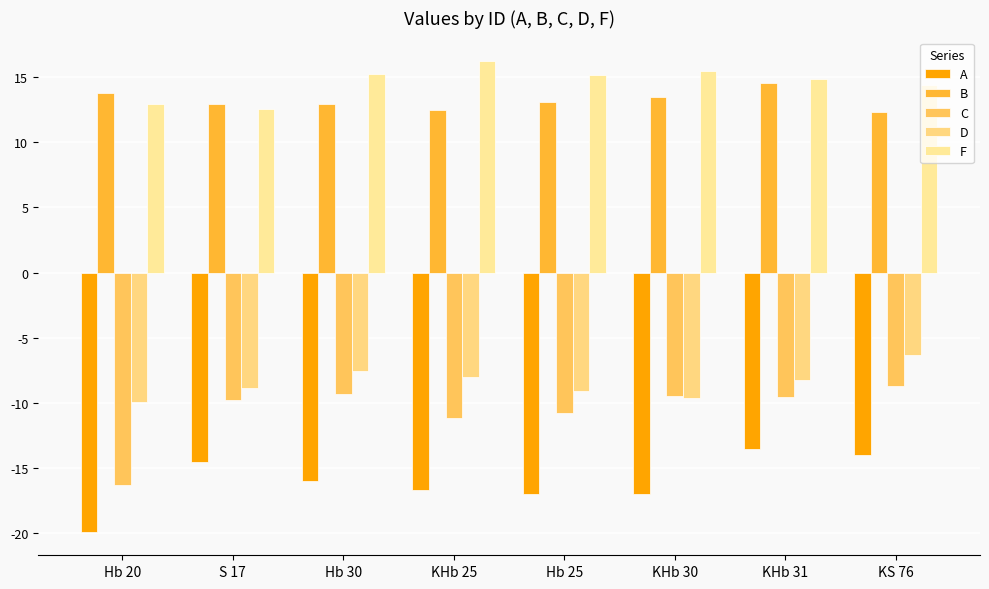

Reading left to right, extract all data points from this chart.

A: Hb 20=-19.9	S 17=-14.5	Hb 30=-16.0	KHb 25=-16.7	Hb 25=-17.0	KHb 30=-17.0	KHb 31=-13.5	KS 76=-14.0
B: Hb 20=13.8	S 17=12.9	Hb 30=12.9	KHb 25=12.5	Hb 25=13.1	KHb 30=13.4	KHb 31=14.5	KS 76=12.3
C: Hb 20=-16.3	S 17=-9.8	Hb 30=-9.3	KHb 25=-11.1	Hb 25=-10.8	KHb 30=-9.5	KHb 31=-9.6	KS 76=-8.7
D: Hb 20=-9.9	S 17=-8.9	Hb 30=-7.5	KHb 25=-8.0	Hb 25=-9.1	KHb 30=-9.6	KHb 31=-8.2	KS 76=-6.3
F: Hb 20=12.9	S 17=12.6	Hb 30=15.2	KHb 25=16.2	Hb 25=15.1	KHb 30=15.5	KHb 31=14.8	KS 76=14.4